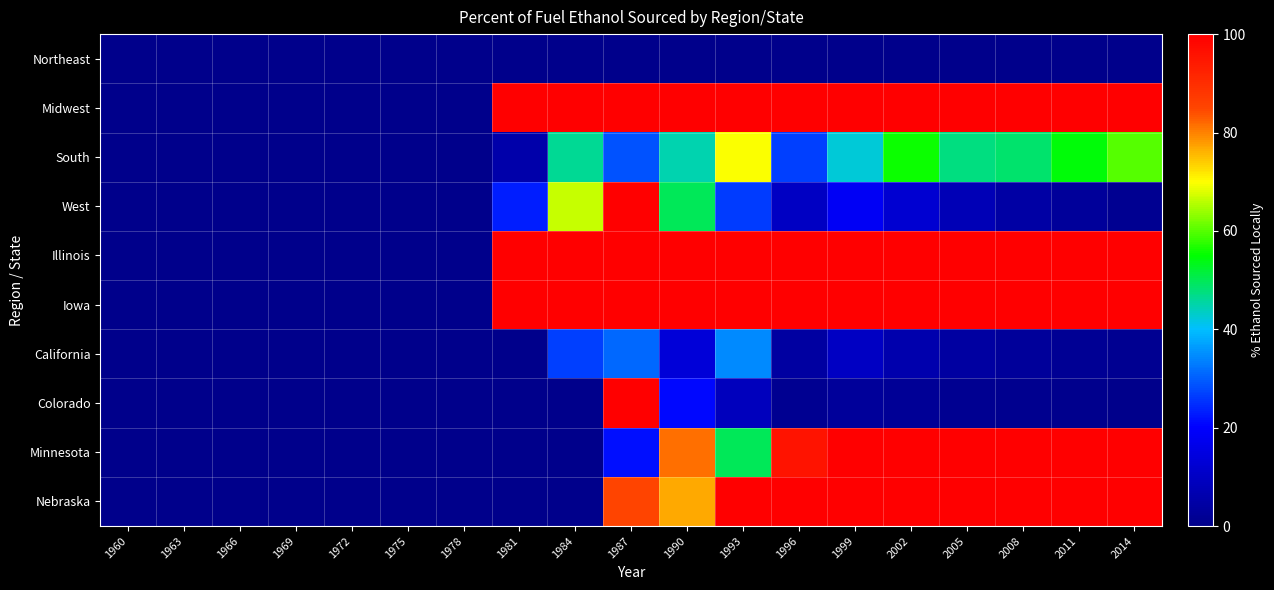

At 1996, list the series in order from largest to smallest.

Midwest, Illinois, Iowa, Nebraska, Minnesota, South, West, California, Colorado, Northeast